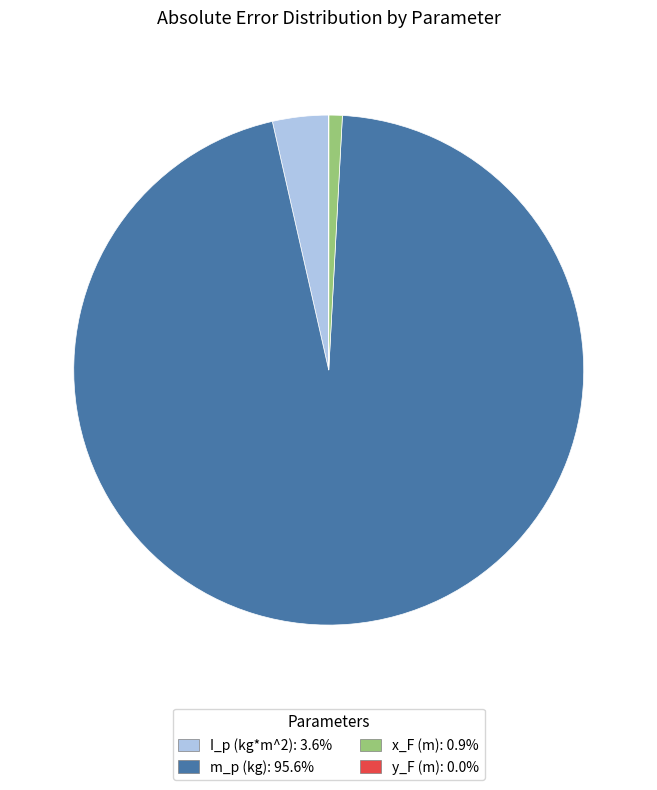

What is the largest slice in the pie chart?

m_p (kg)